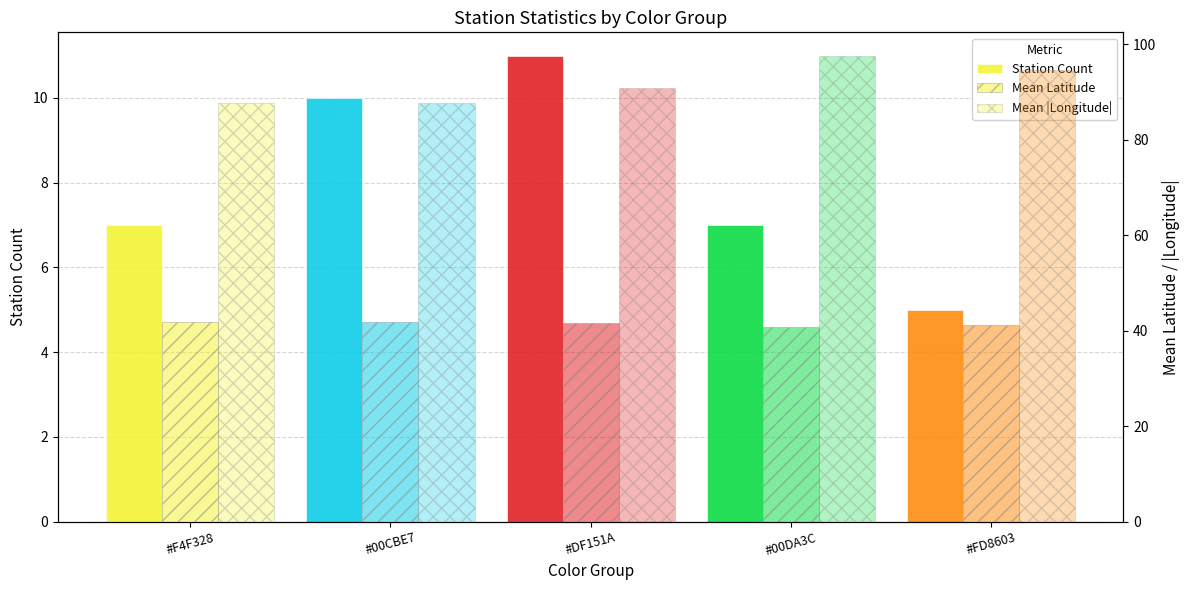

Are the bars grouped side by side (vs. stacked)?

Yes